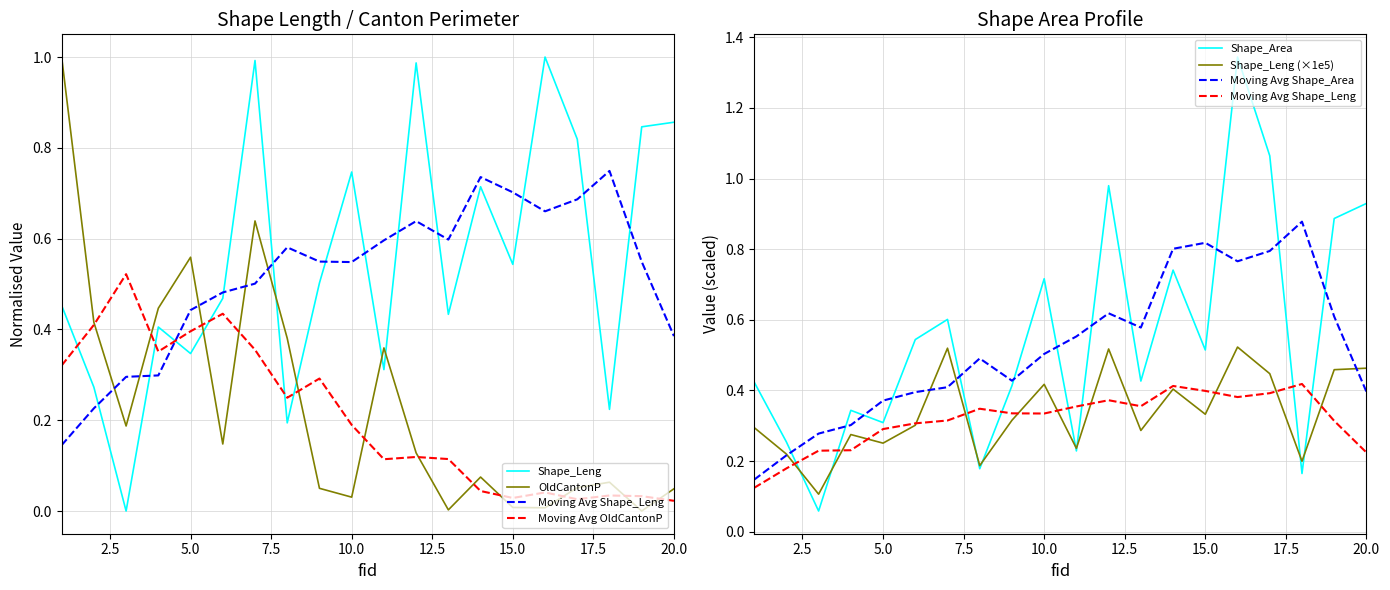

What is the average value of the Shape_Leng series?

0.6